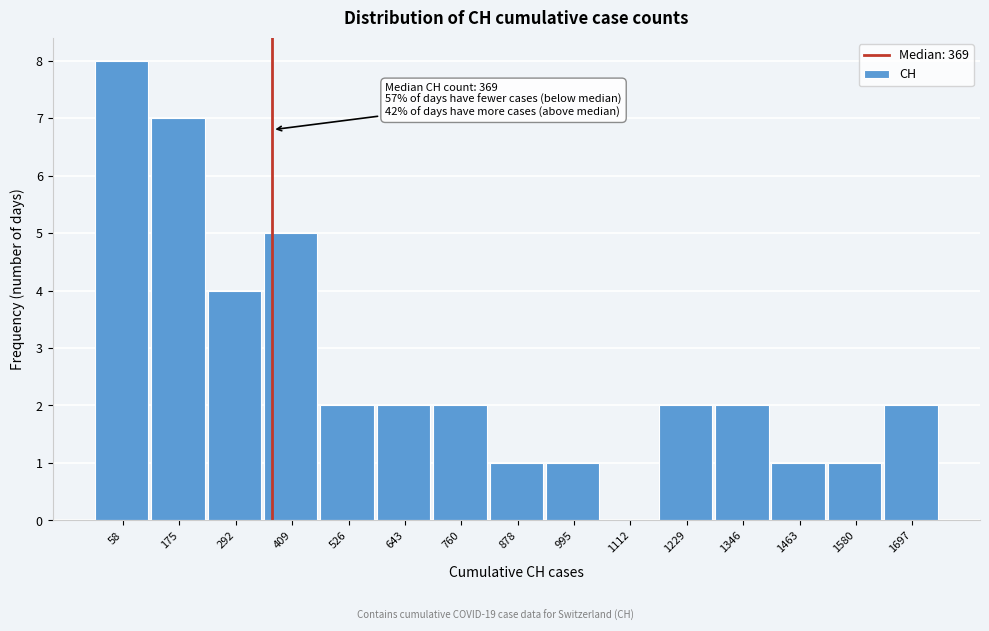

Over which range of the x-axis is the bar tallest?

0 to 120